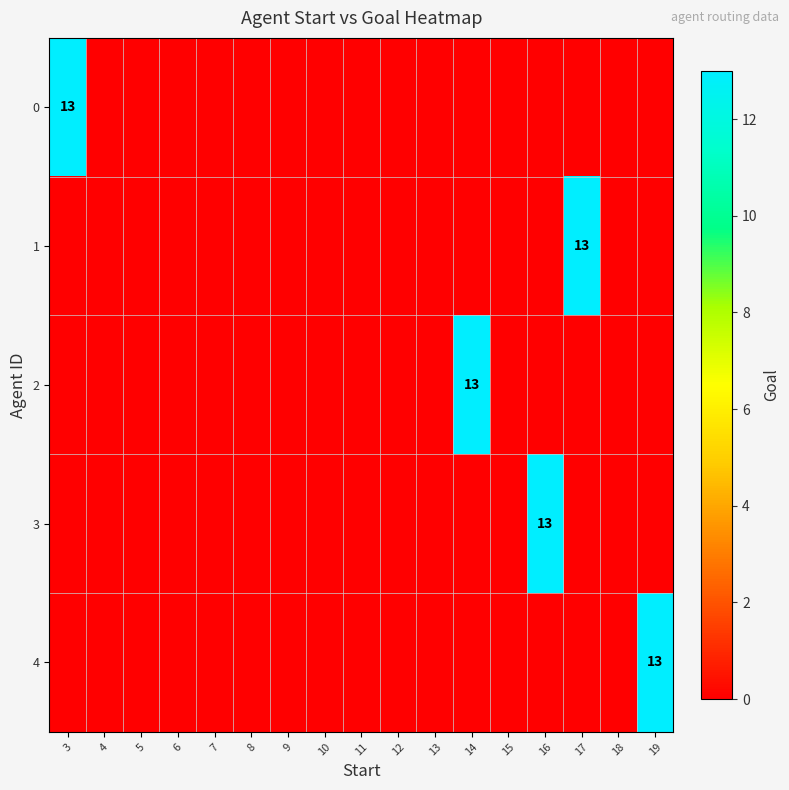

The value of 2 at 8 is -9. True or false?

False